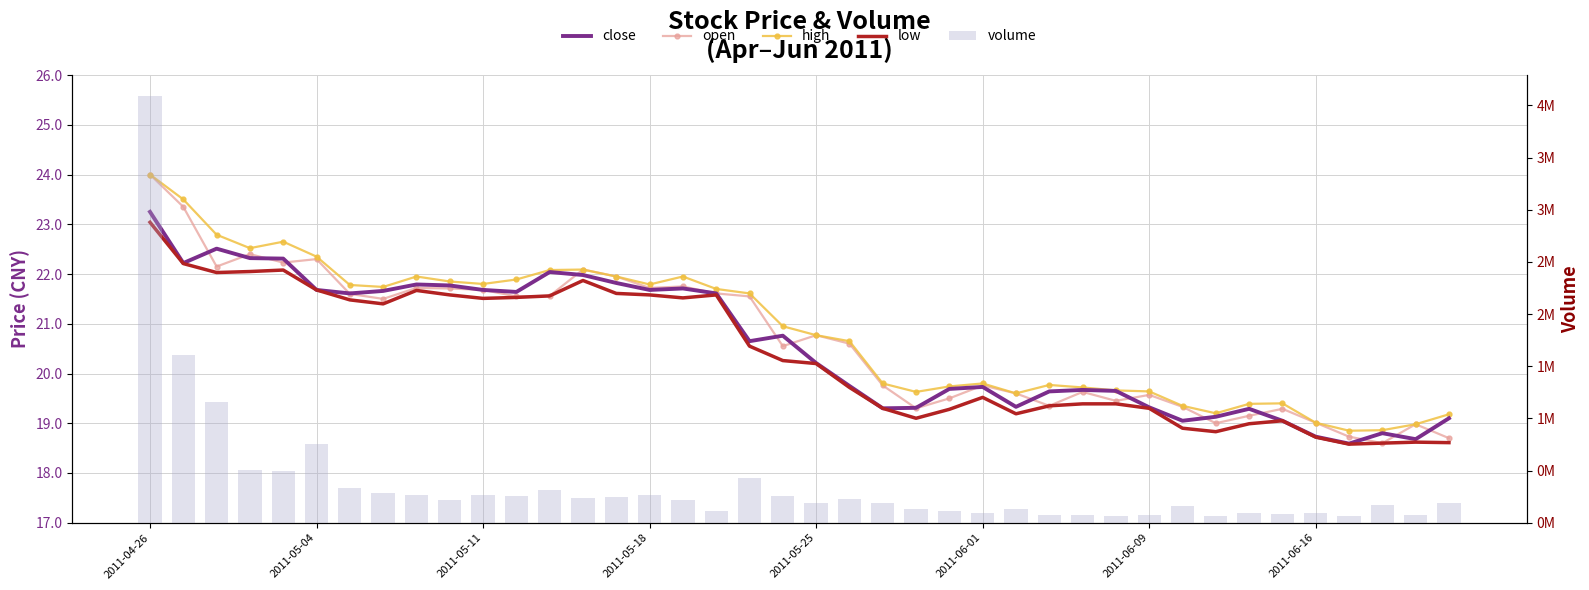

What is the difference between the second highest and second lowest values in the close series?

3.8